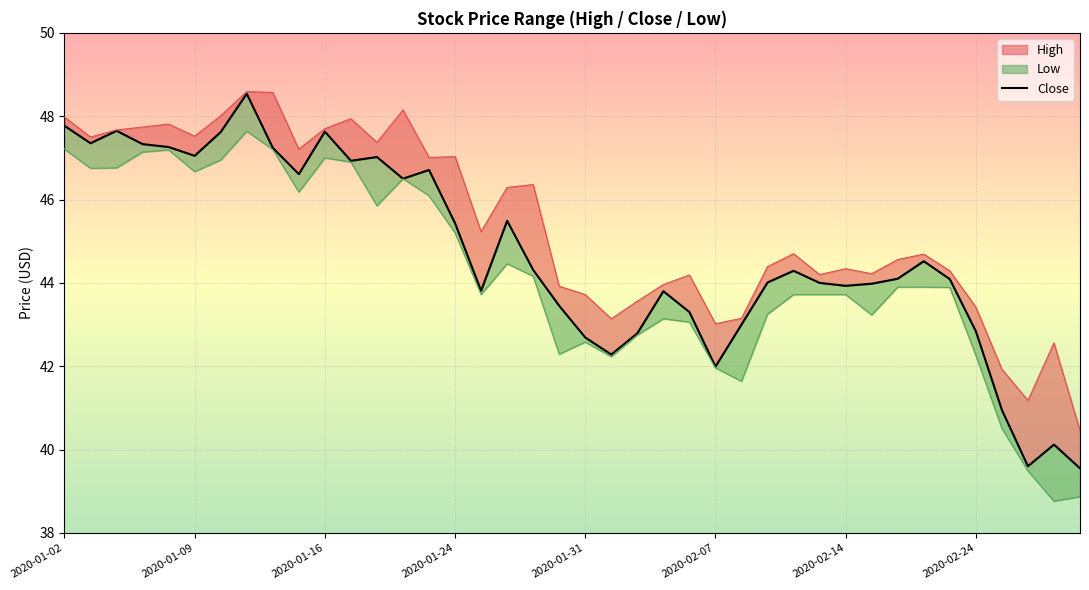

What is the approximate value at 2020-02-24?

42.8